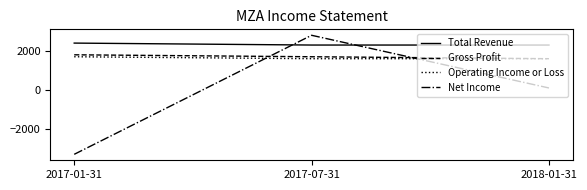

The Gross Profit series shows 603 at 2017-07-31. True or false?

False